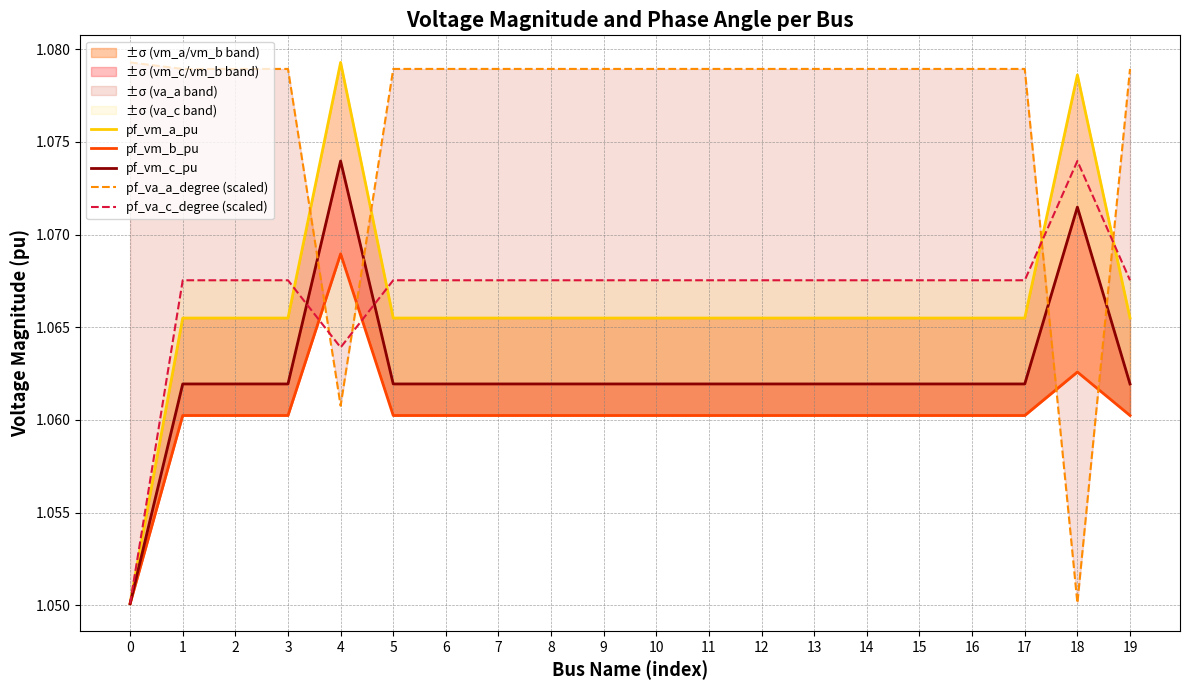

Which series changed the most between 2 and 12?

pf_va_c_degree (scaled)